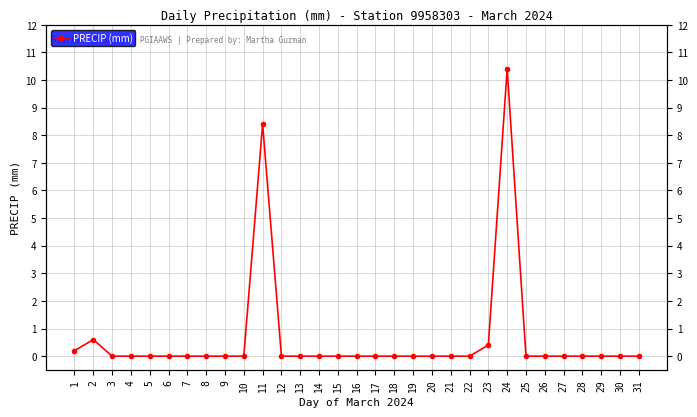

List the labels in order of value, smallest first.

3, 4, 5, 6, 7, 8, 9, 10, 12, 13, 14, 15, 16, 17, 18, 19, 20, 21, 22, 25, 26, 27, 28, 29, 30, 31, 1, 23, 2, 11, 24